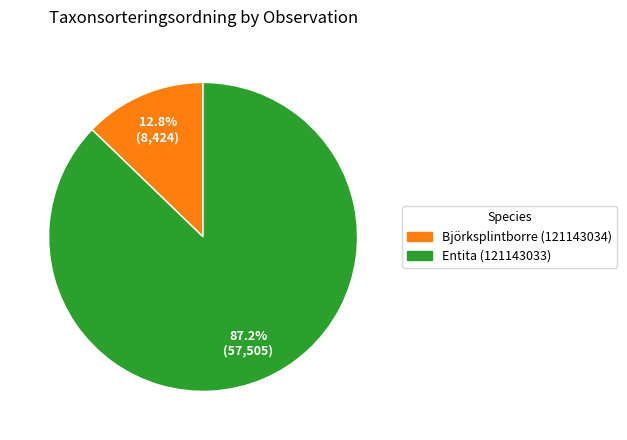

To the nearest percent, what portion does Entita (121143033) represent?

87%